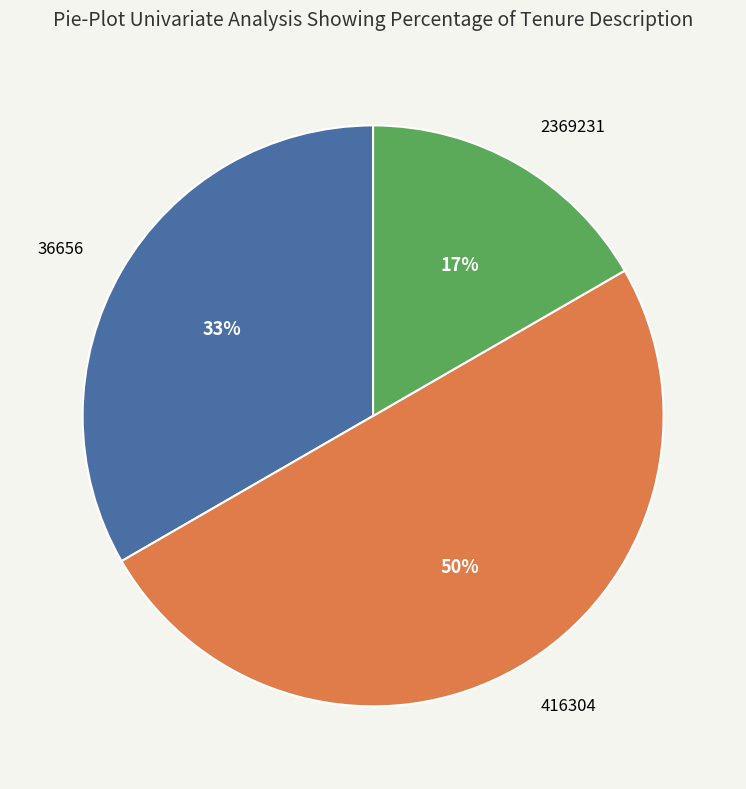

To the nearest percent, what is the average slice percentage?

33%